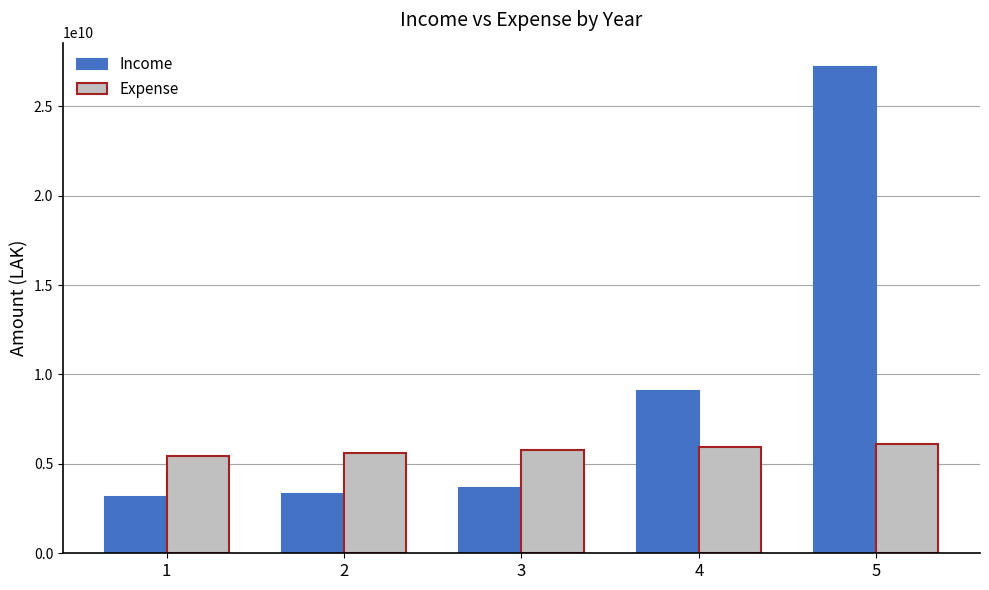

What is the approximate value of Income at 5?

27193320000.0